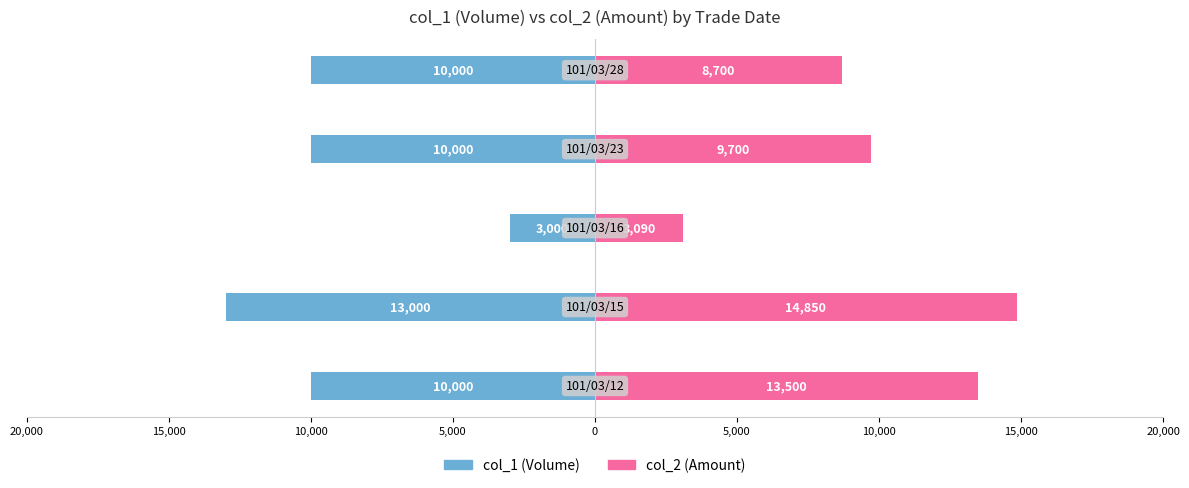

What is the value of the col_2 bar at the 3rd from the left?

3090